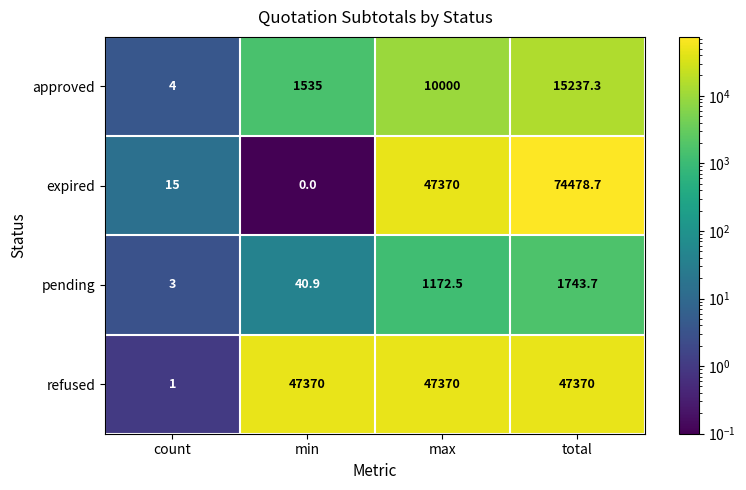

How many distinct data groups are displayed?

4